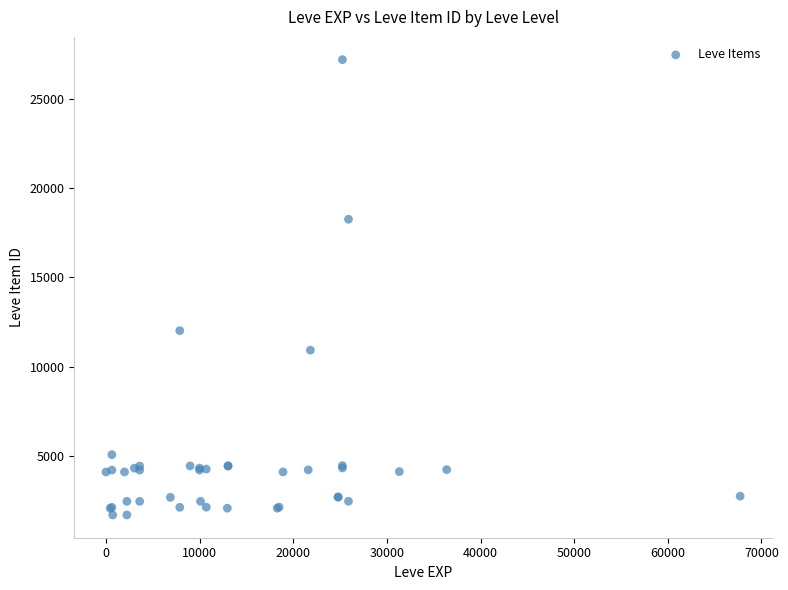

What Y value in the scatter plot is closest to 14448?

12018